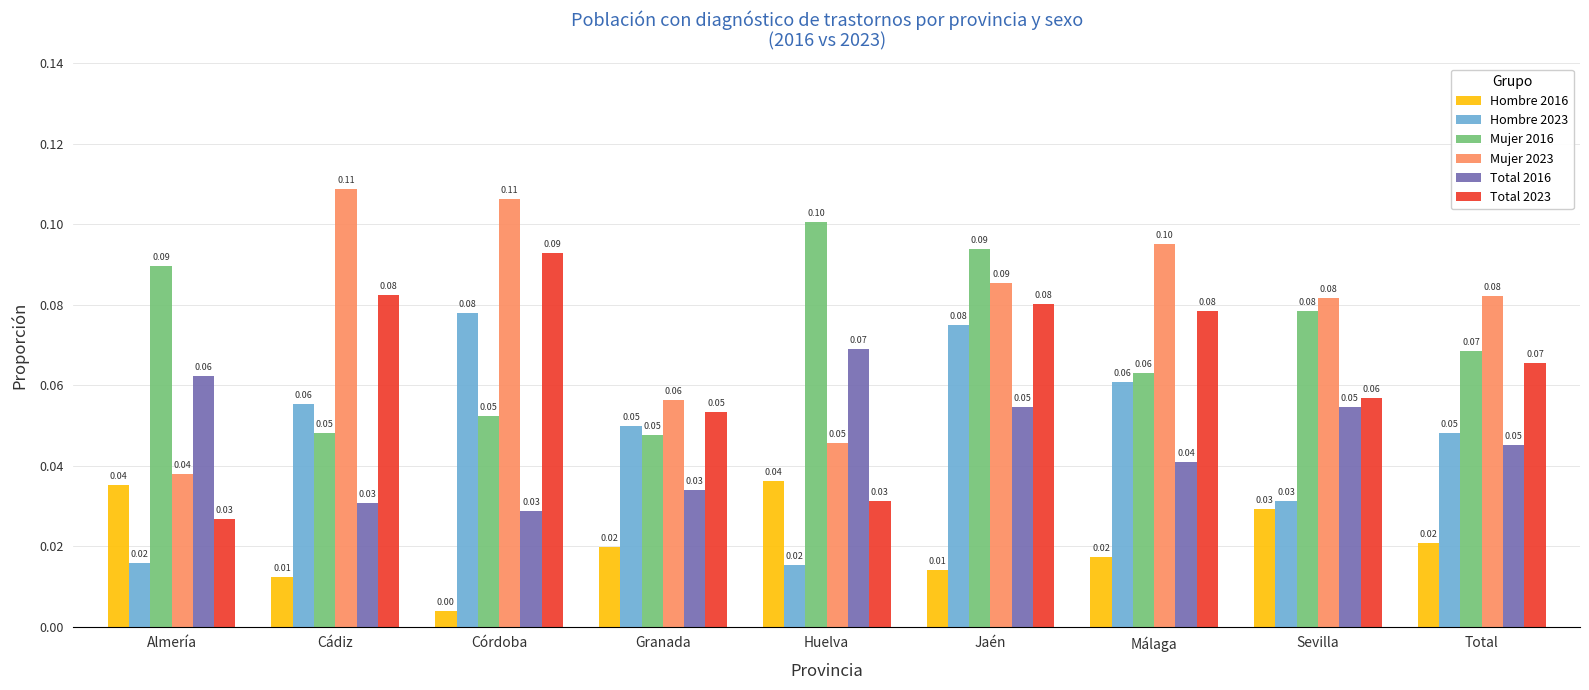

The Total 2016 series shows 0.1 at Jaén. True or false?

True